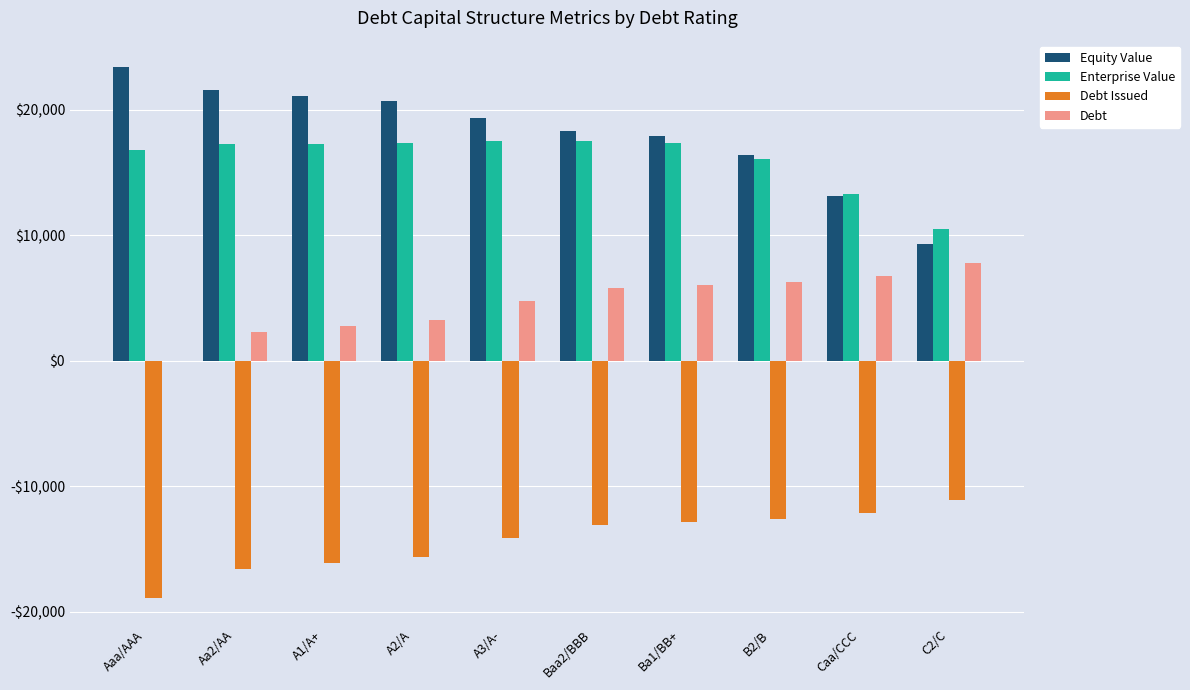

What are all the series names shown in the legend?

Equity Value, Enterprise Value, Debt Issued, Debt